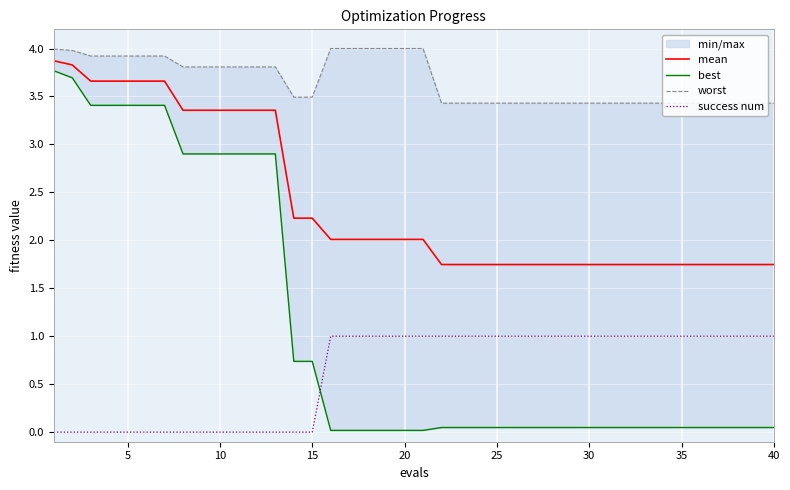

What is the highest value of the mean series?

3.9